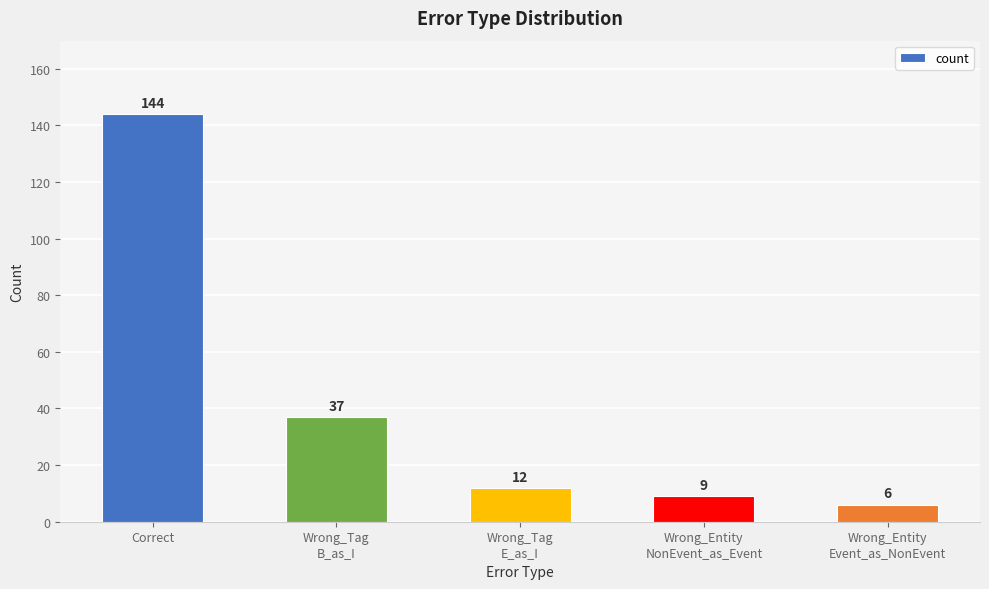

Reading left to right, what are all the values shown in this chart?

144	37	12	9	6